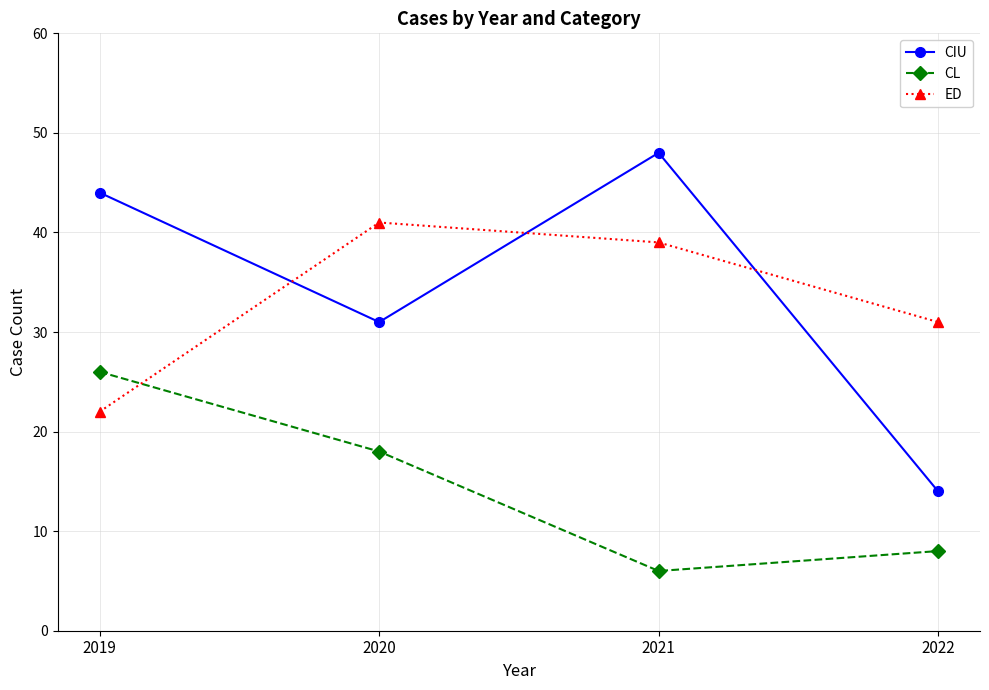

How many times do ED and CIU cross each other?

3